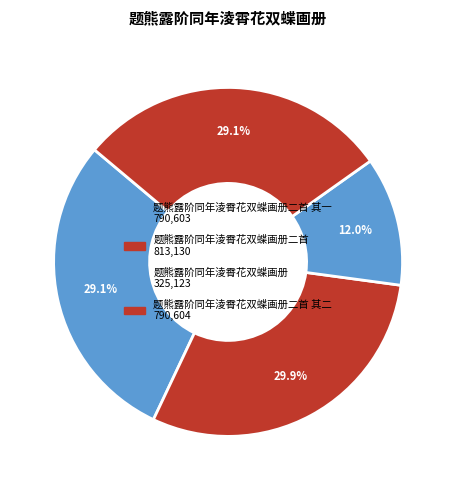

To the nearest percent, what is the difference between the largest and smallest slice percentages?

18%